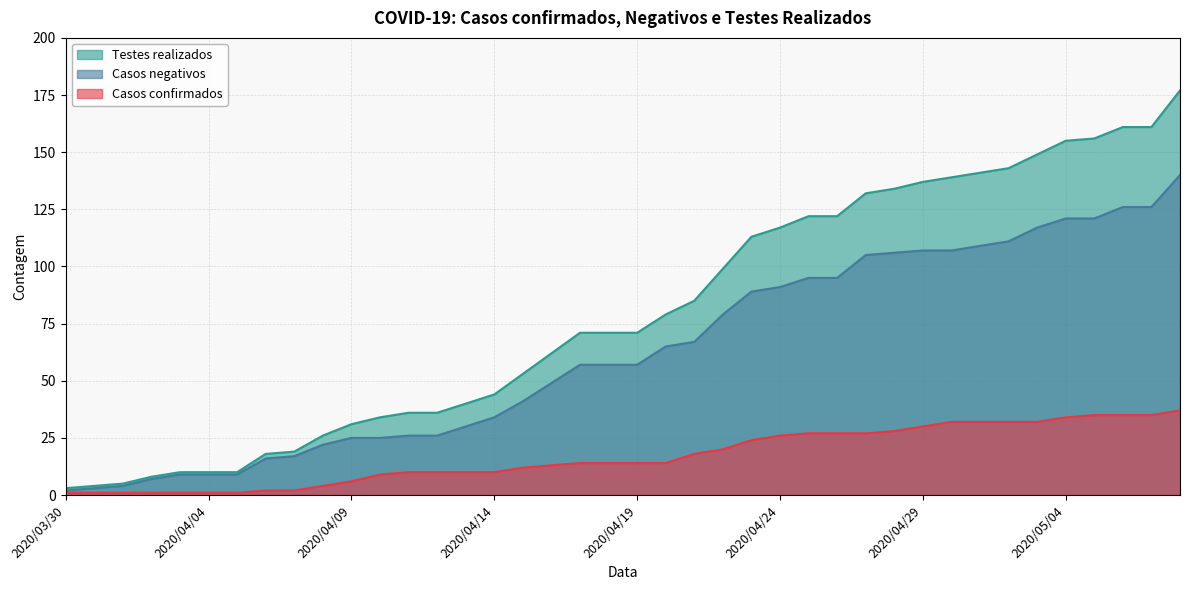

At which label is Testes realizados closest to 90?

2020/04/21